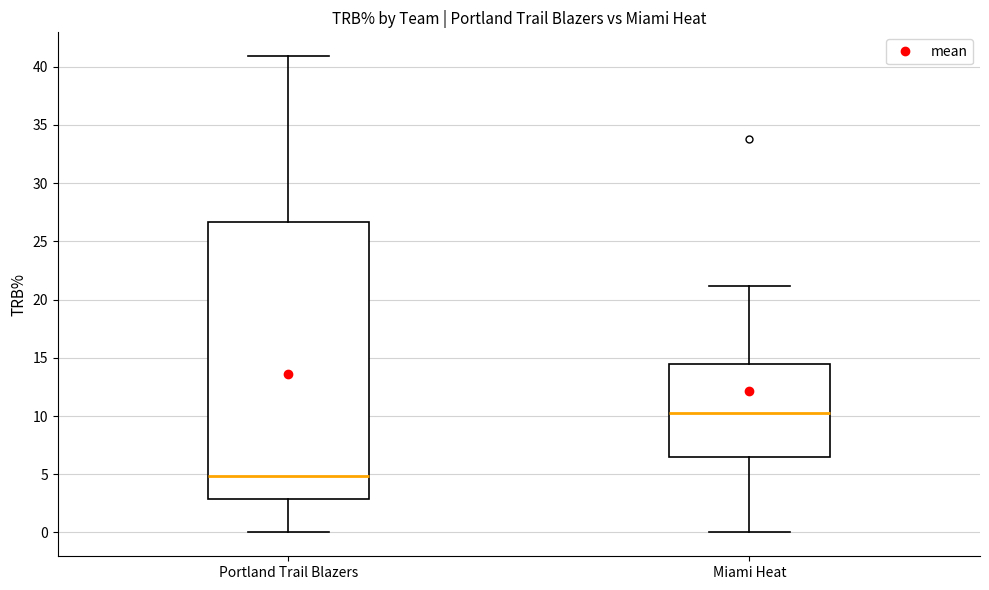

Reading left to right, transcribe this box plot: for each box, give where its median line is, the range the box spans, and where its two whiskers end, as read against the y-axis. The values are not printed on the chart, so give them approximately, as read against the axis.

Portland Trail Blazers: median 5.0, box 3.0 to 26.5, whiskers 0.0 to 41.0
Miami Heat: median 10.5, box 6.5 to 14.5, whiskers 0.0 to 21.0